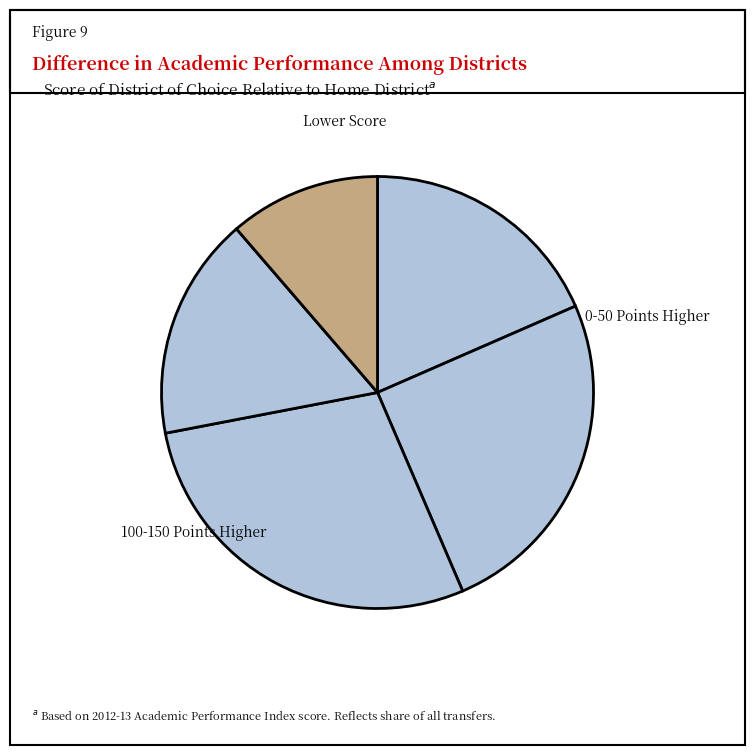

How many segments does this pie chart have?

5